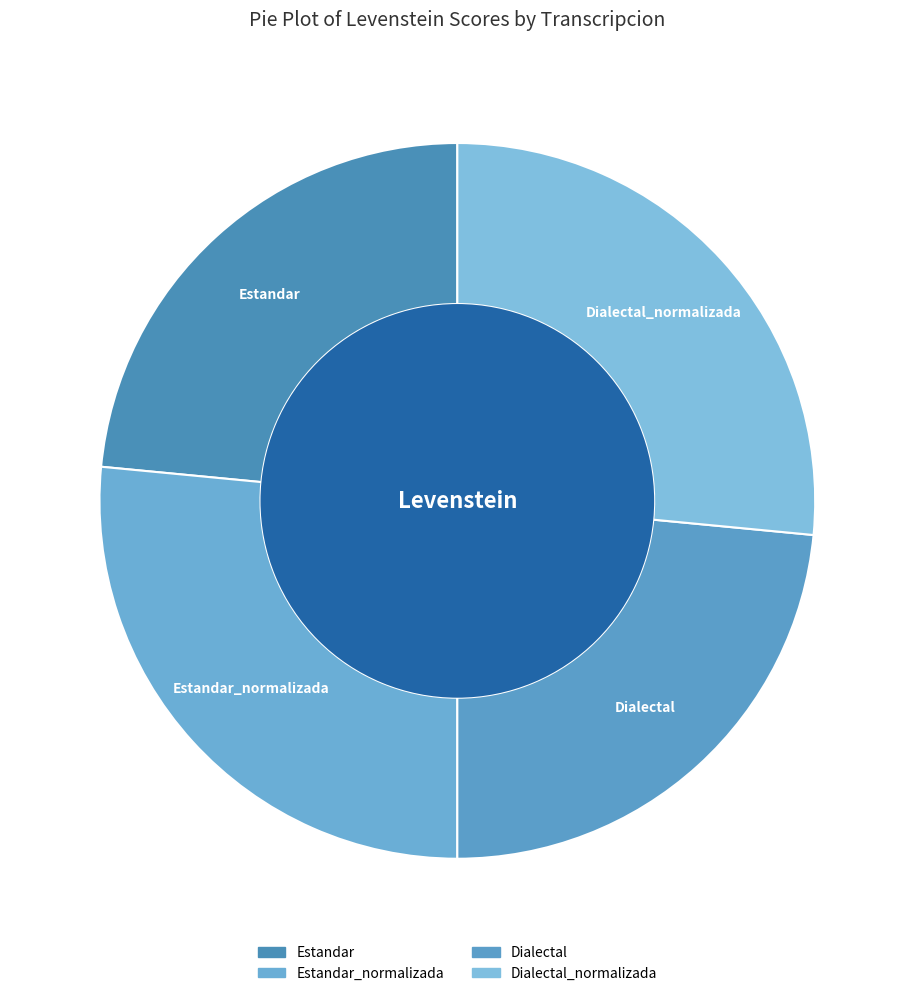

What is the change in value from Estandar to Dialectal_normalizada?

+8.6